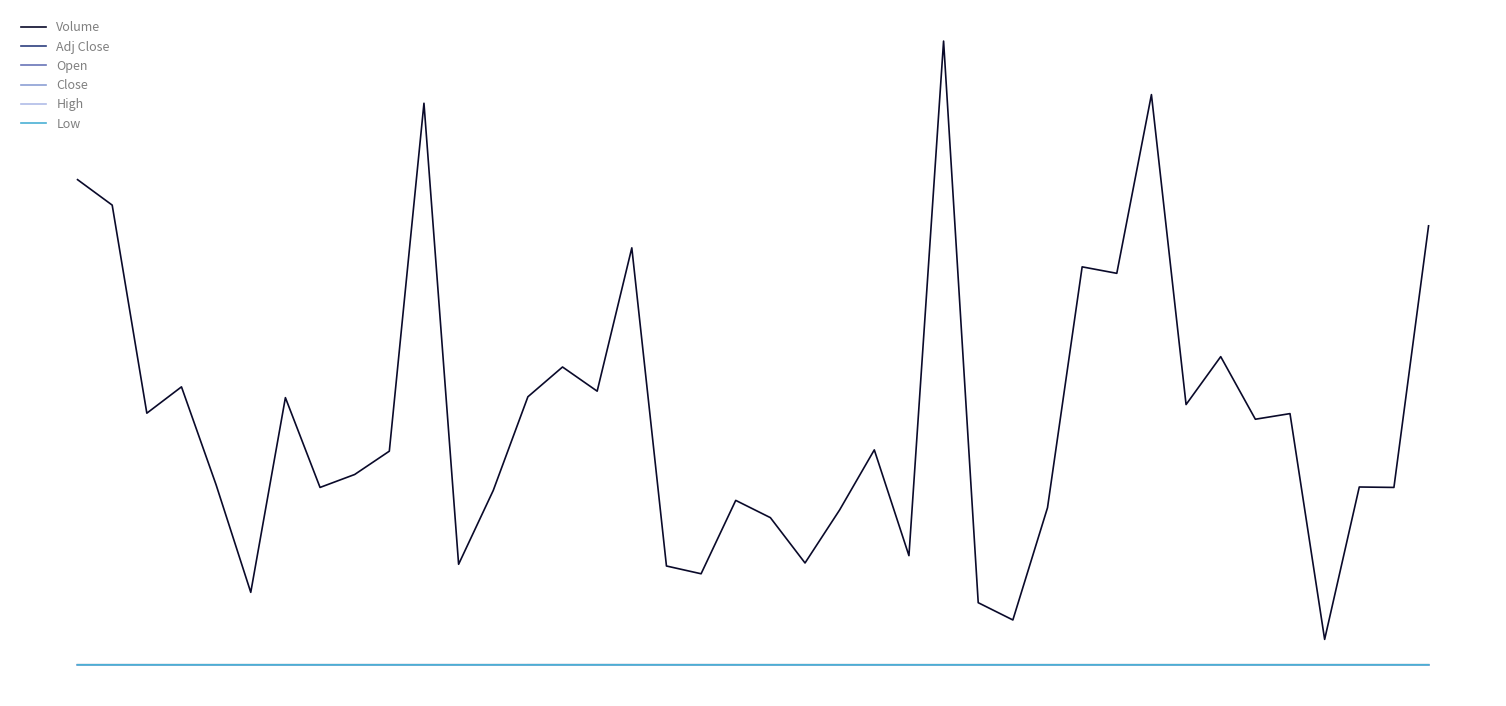

Does the chart have visible grid lines?

No